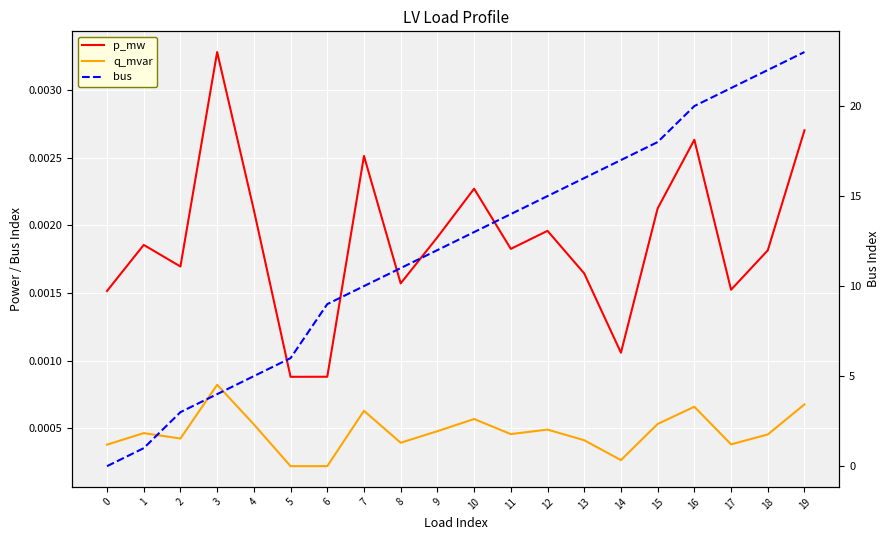

How many lines are shown in the chart?

3